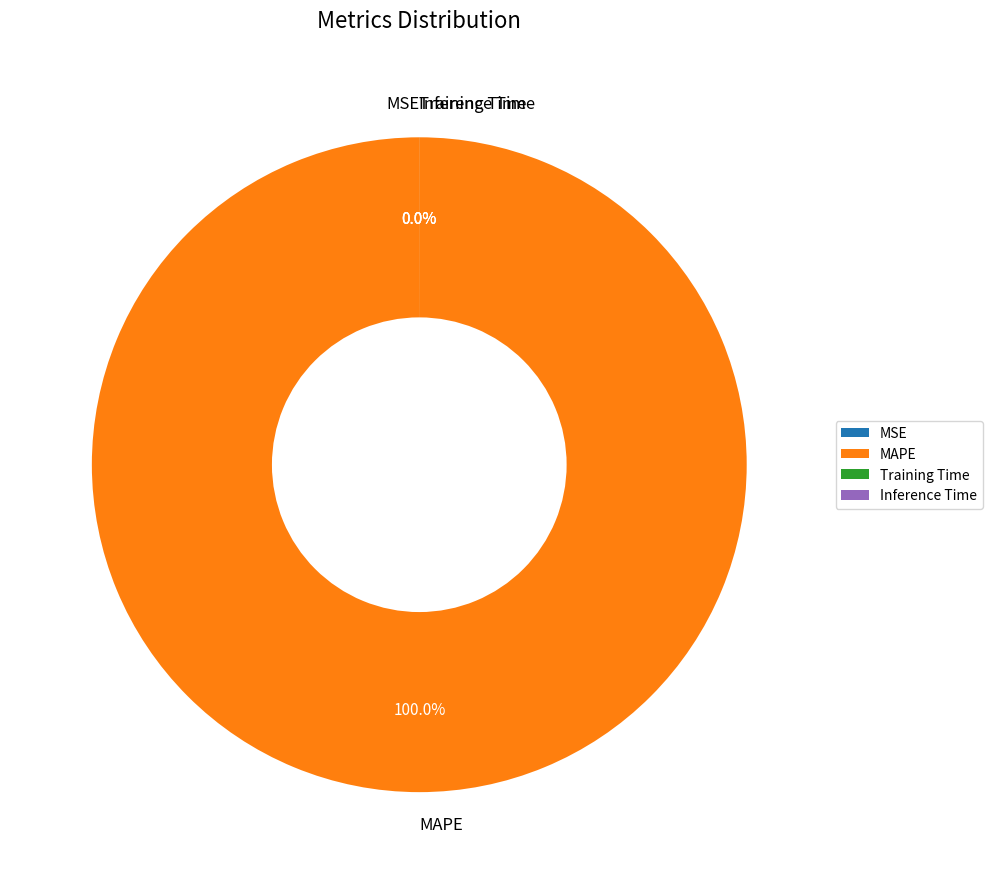

Is it true that MAPE is 100% of the pie?

True